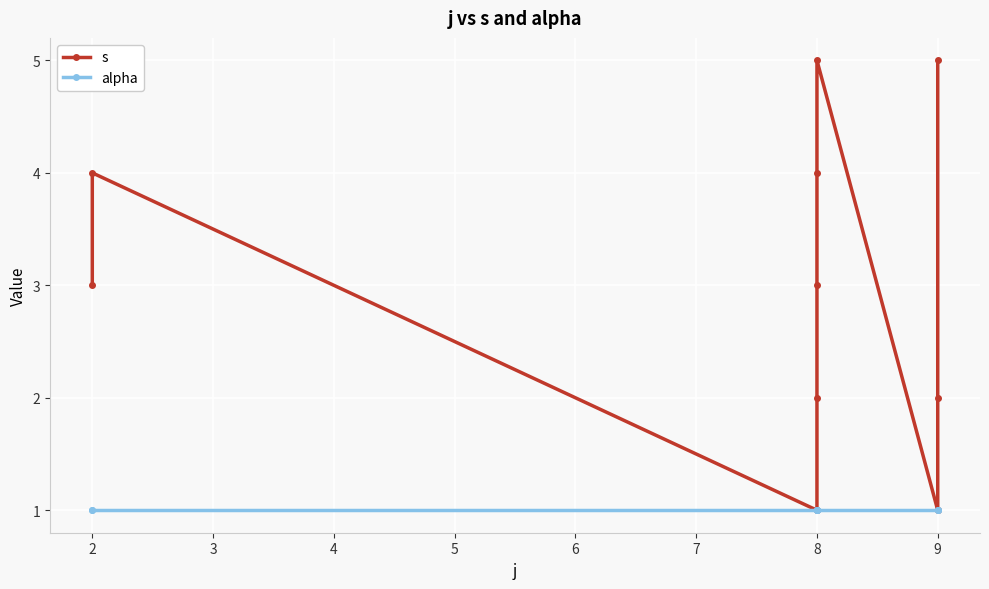

Reading left to right, list all the values displayed in this chart.

s: 3	4	1	2	3	4	5	1	2	5
alpha: 1	1	1	1	1	1	1	1	1	1